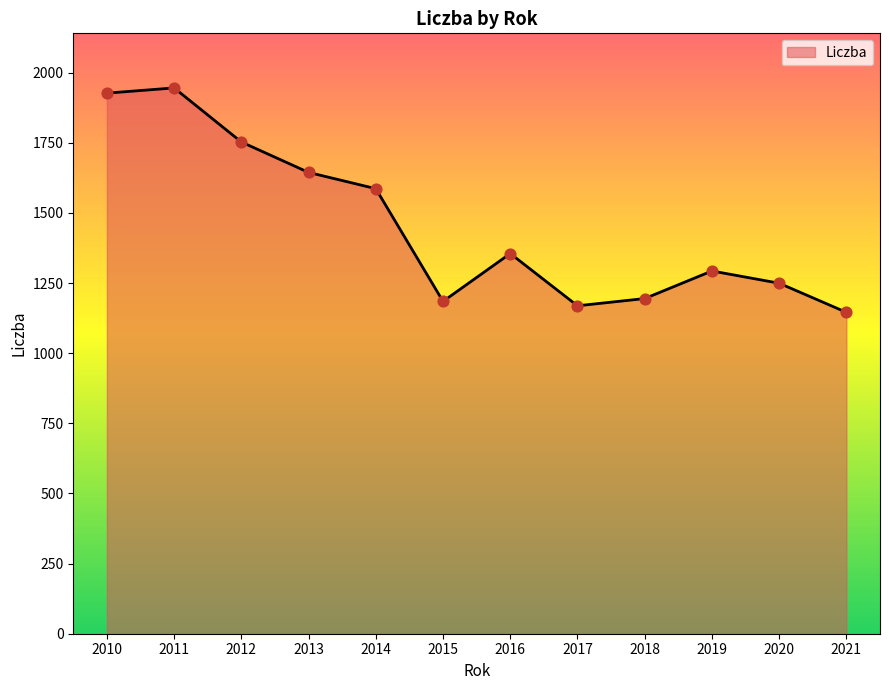

What is the change in value from 2012 to 2015?

-568.2